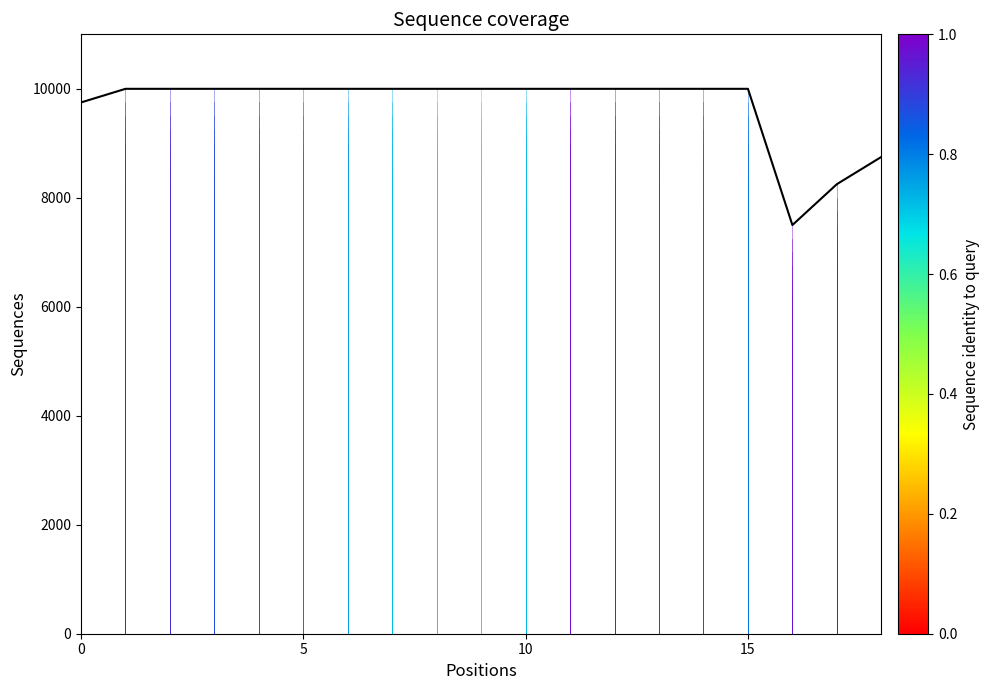

What is the minimum value shown in the chart?

7500